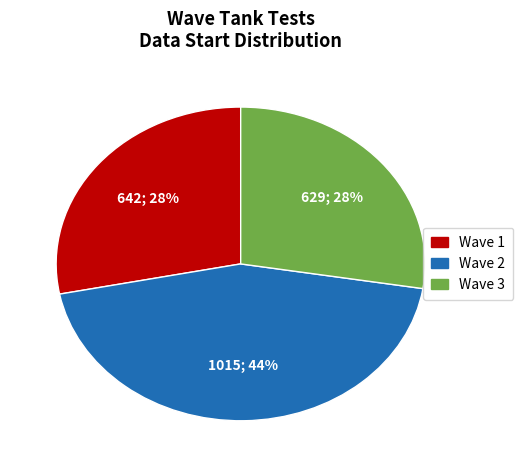

Is there any slice that represents more than half of the pie?

No